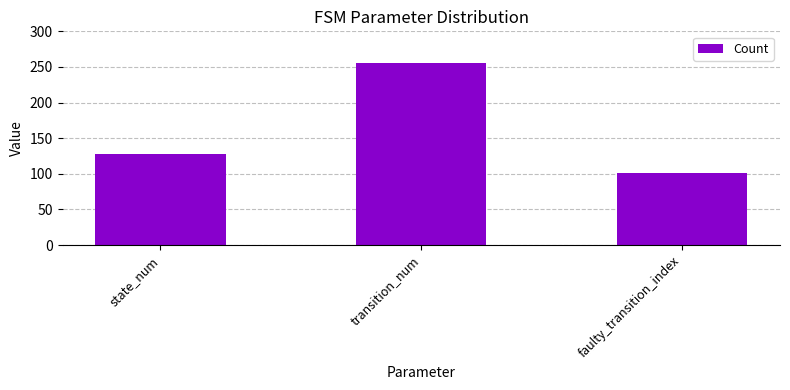

What is the change in value from state_num to faulty_transition_index?

-27